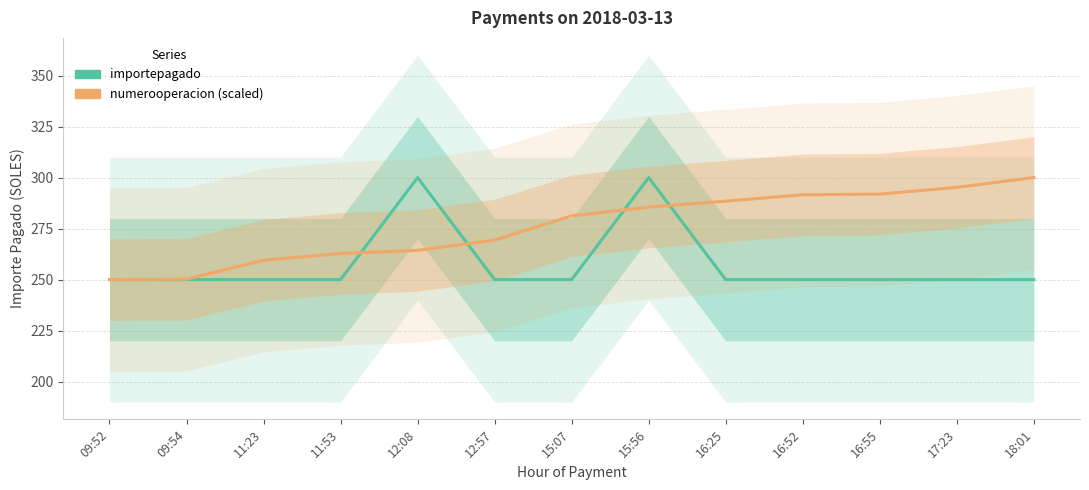

Which series has the largest range (max minus min)?

importepagado